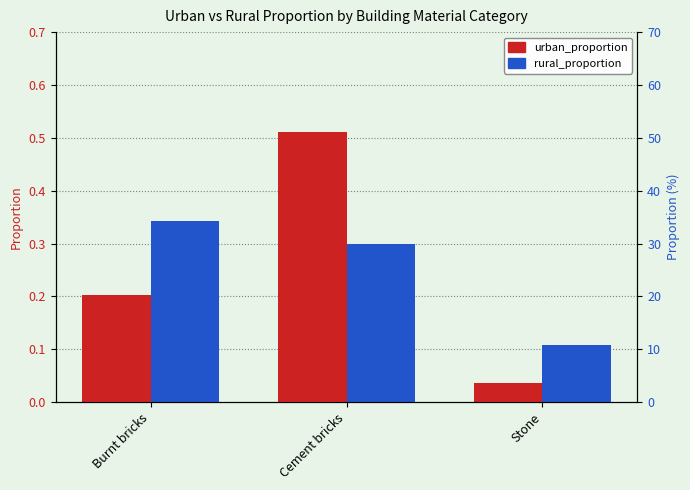

How many bars are there in total?

6